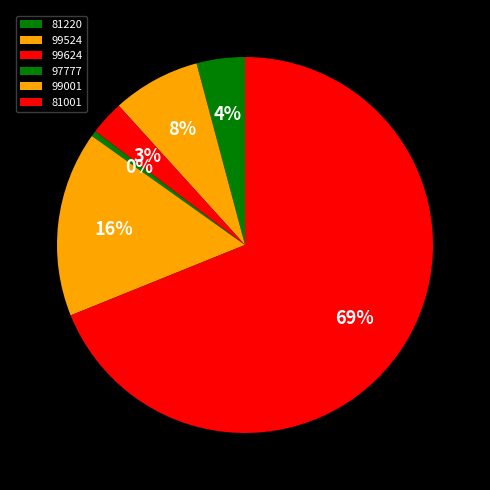

To the nearest percent, what percentage of the pie is 99001?

16%